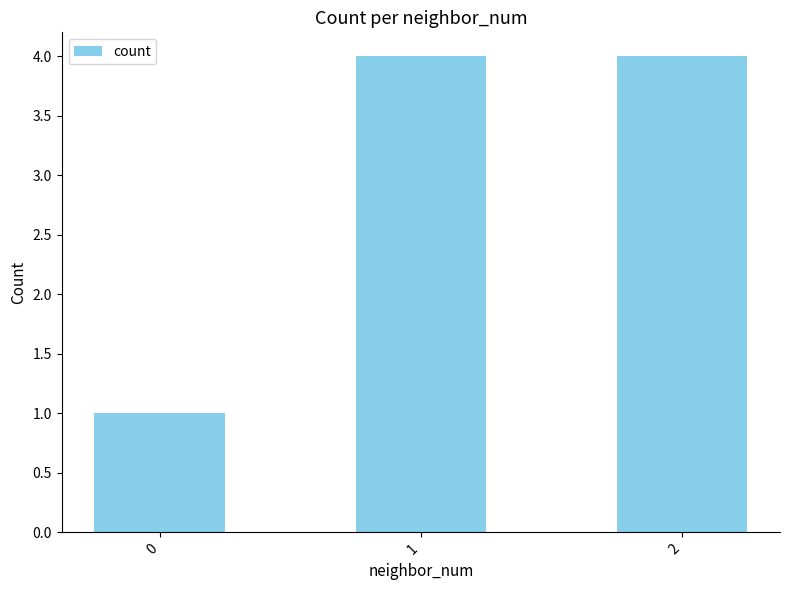

What is the smallest value displayed?

1